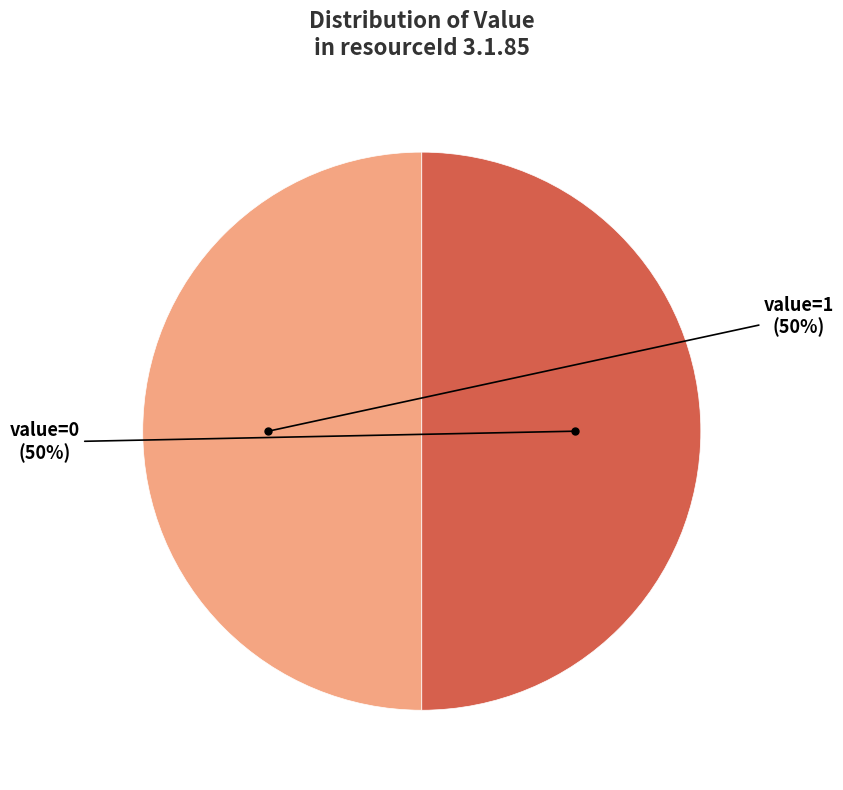

To the nearest percent, what is the average slice percentage?

50%